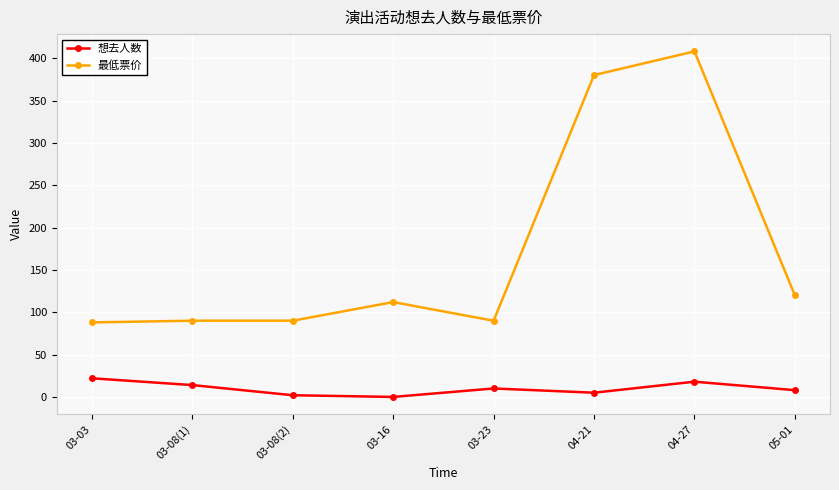

True or false: 最低票价 has more than 0 interior local peaks.

True